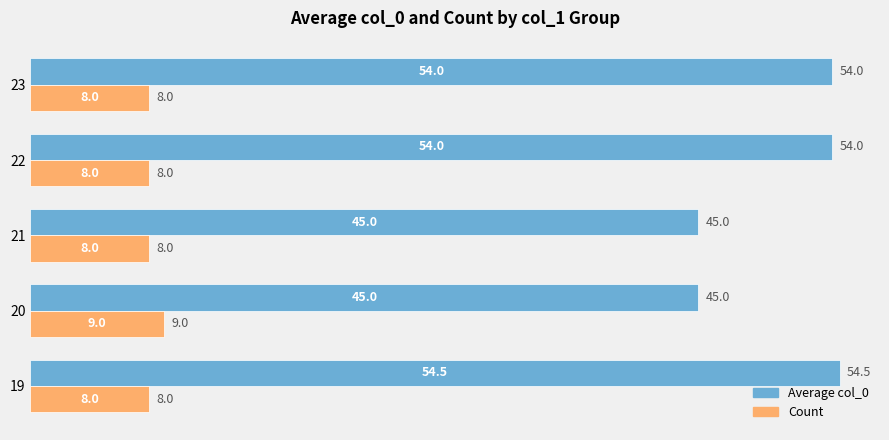

At which label does Count reach its peak?

20